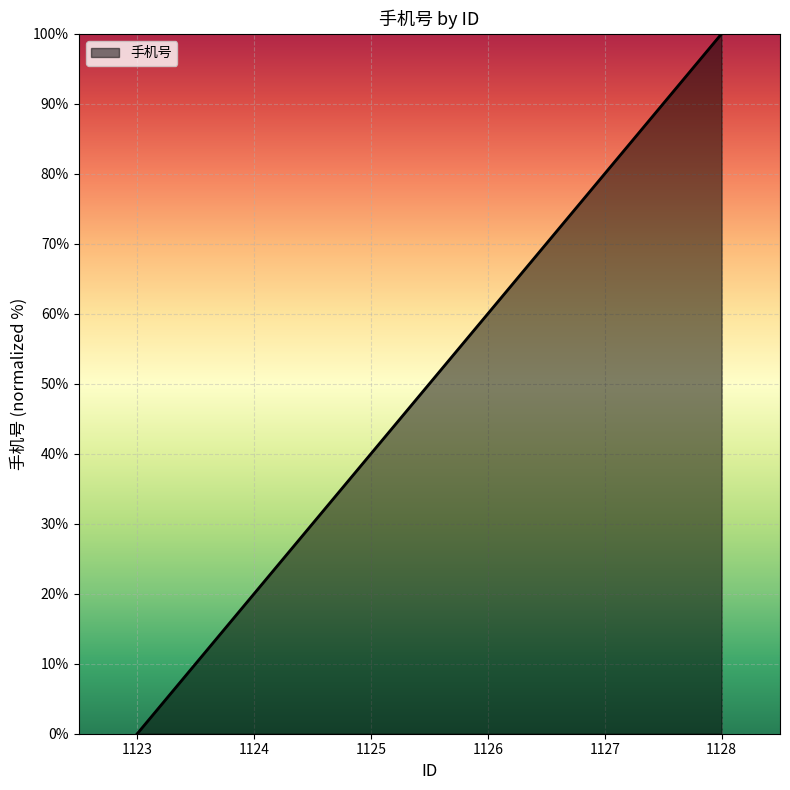

List the labels in order of value, largest first.

1128, 1127, 1126, 1125, 1124, 1123